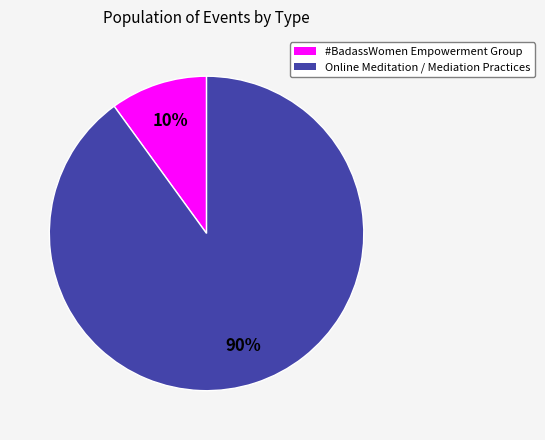

What is the largest slice in the pie chart?

Online Meditation / Mediation Practices